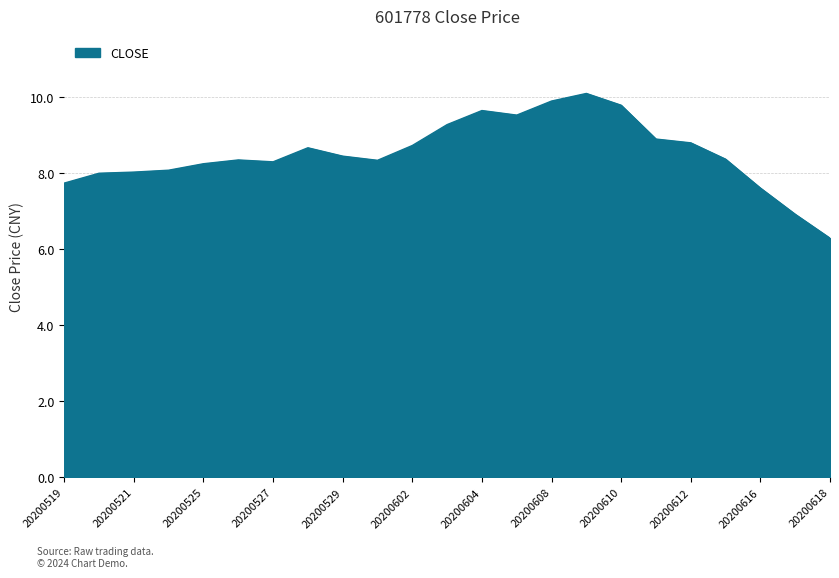

What is the difference between the maximum and minimum values?

3.8